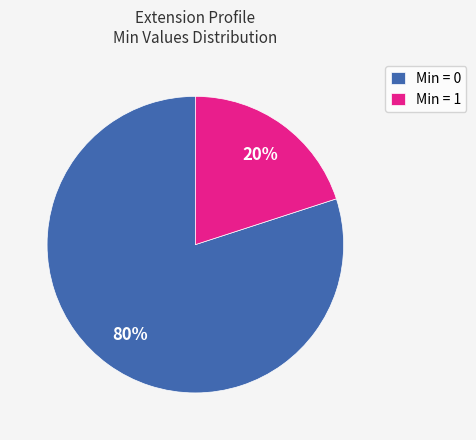

Is there a majority slice in this chart?

Yes